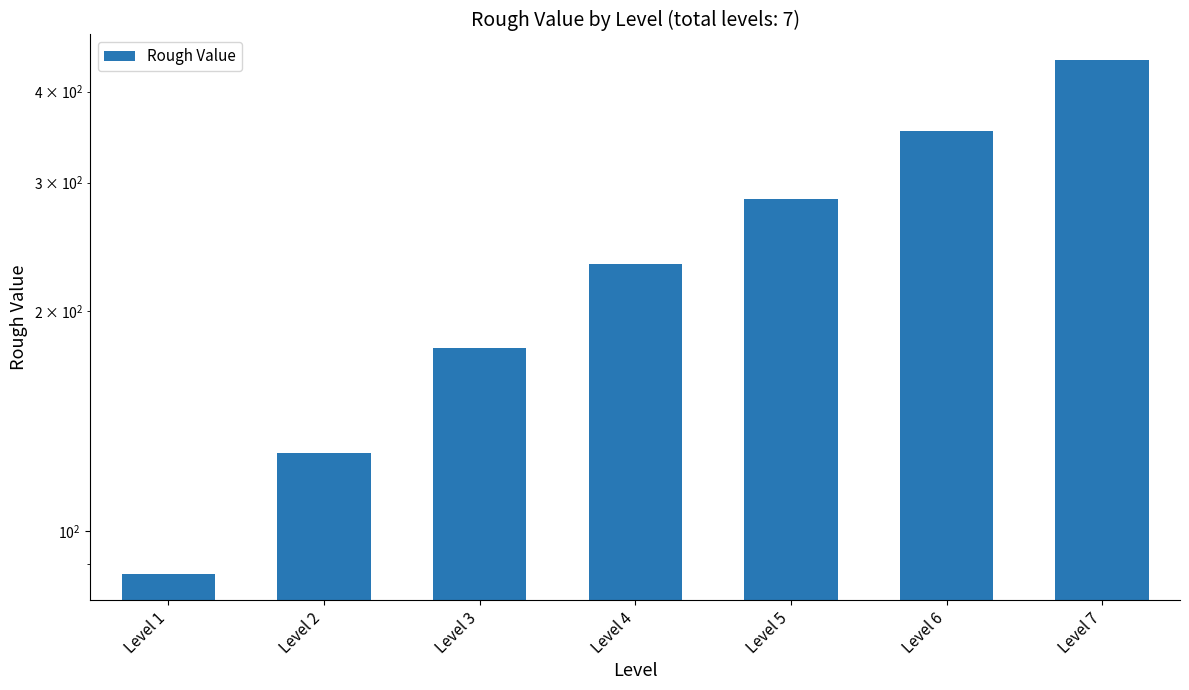

At which label does the data first exceed 232?

Level 4